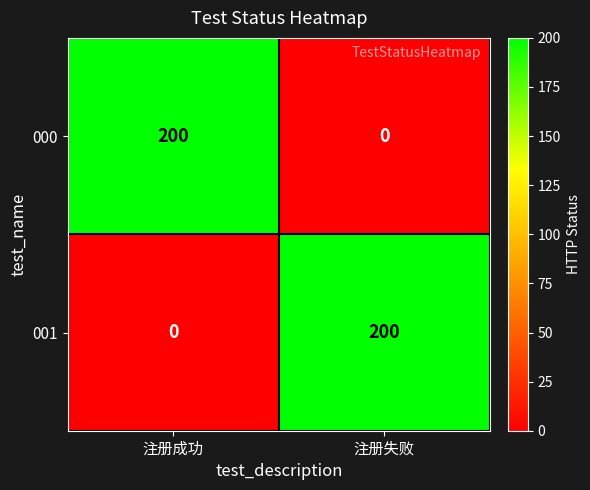

At how many categories does at least one series exceed 34?

2